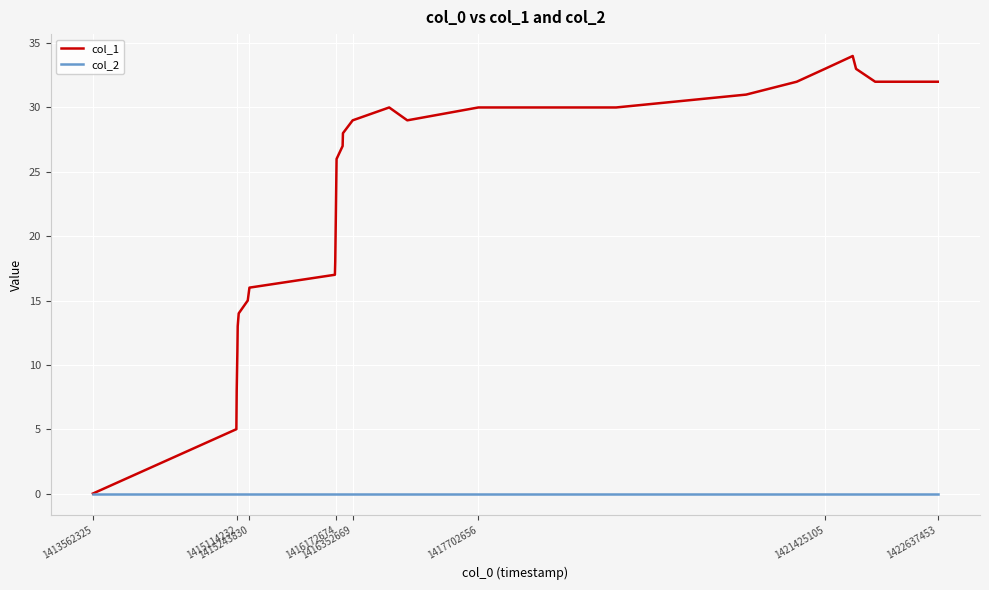

What is the greatest value displayed?

34